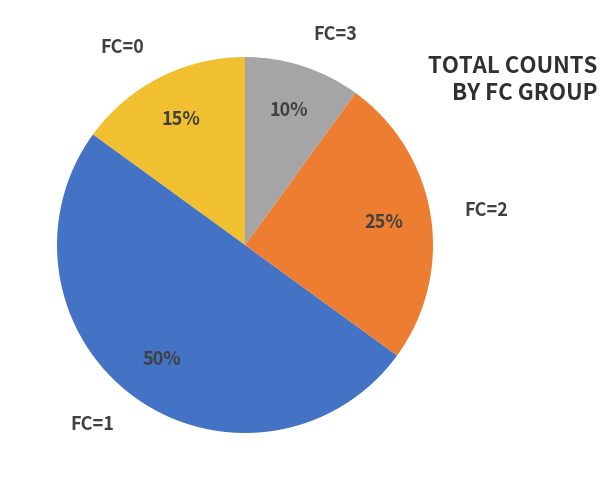

Which slice is the smallest?

FC=3